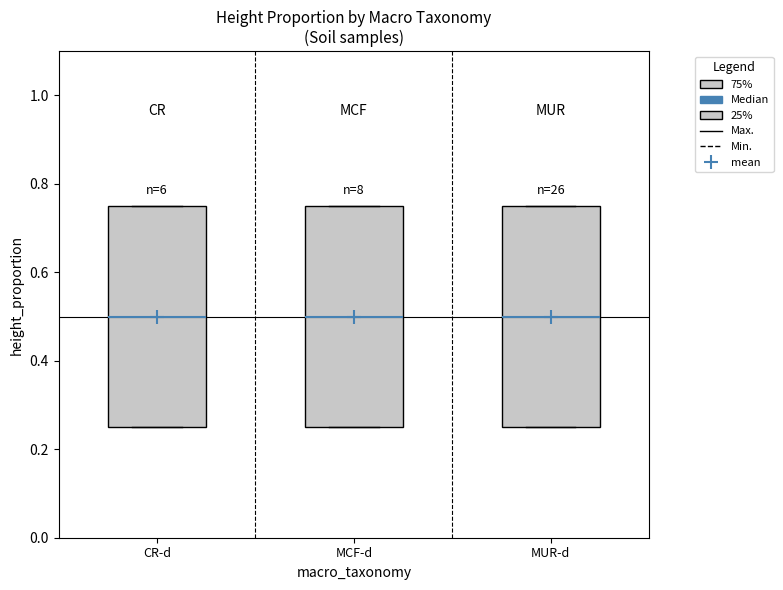

Where is the lower edge of the box for MUR-d on the y-axis? The values are not printed on the chart, so give them approximately, as read against the axis.

0.26